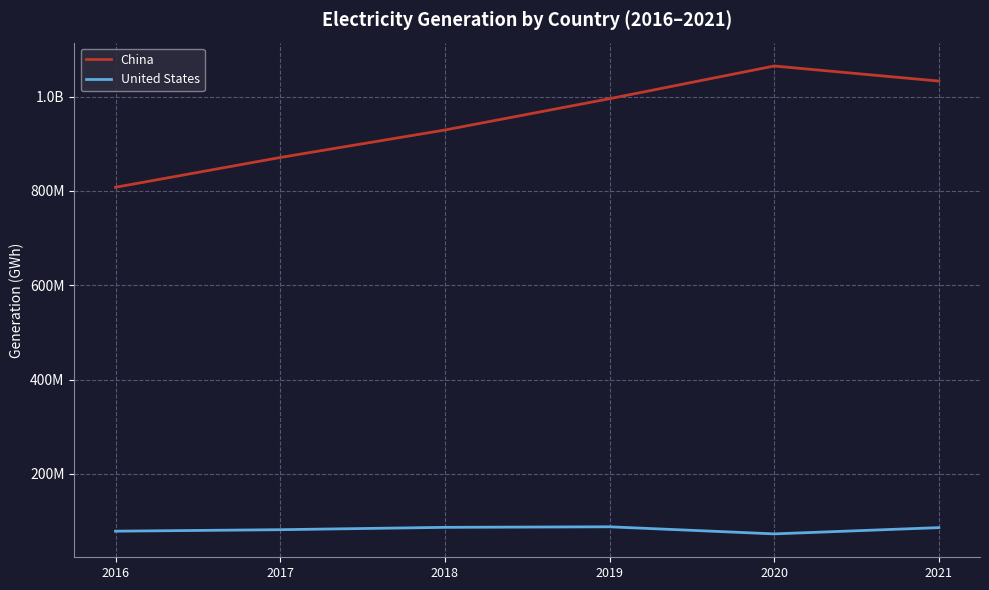

What are all the series names shown in the legend?

China, United States